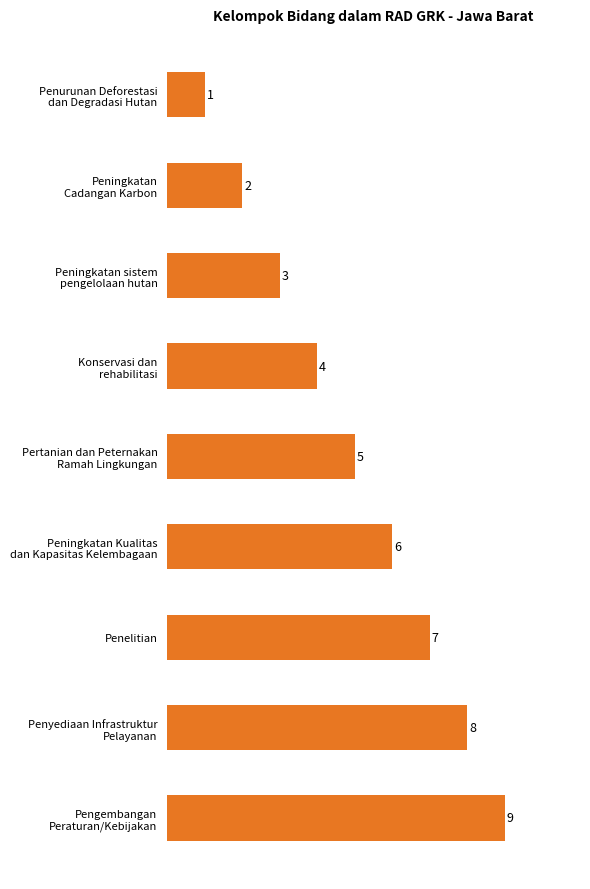

At which label is the value closest to 5?

Pertanian dan Peternakan
Ramah Lingkungan